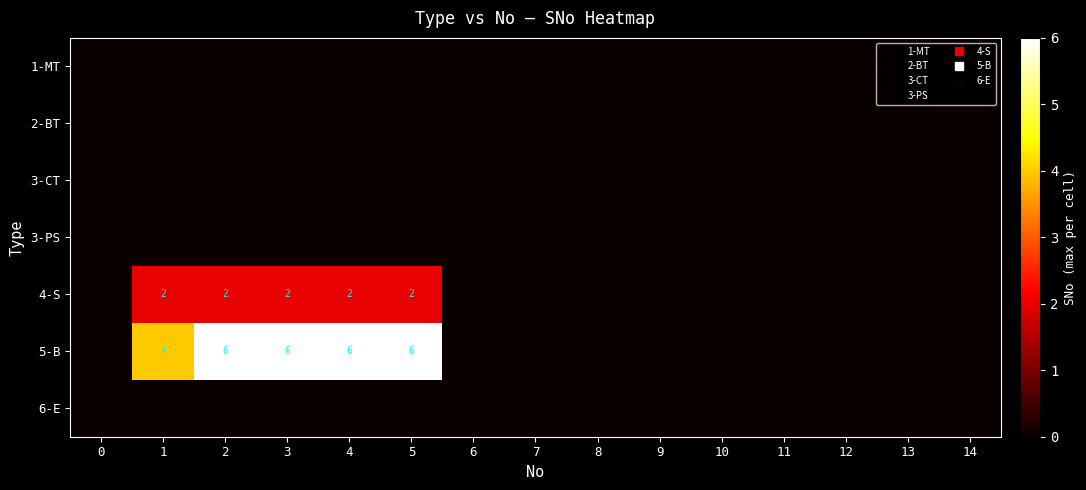

Which series has the largest total across all categories?

row_5